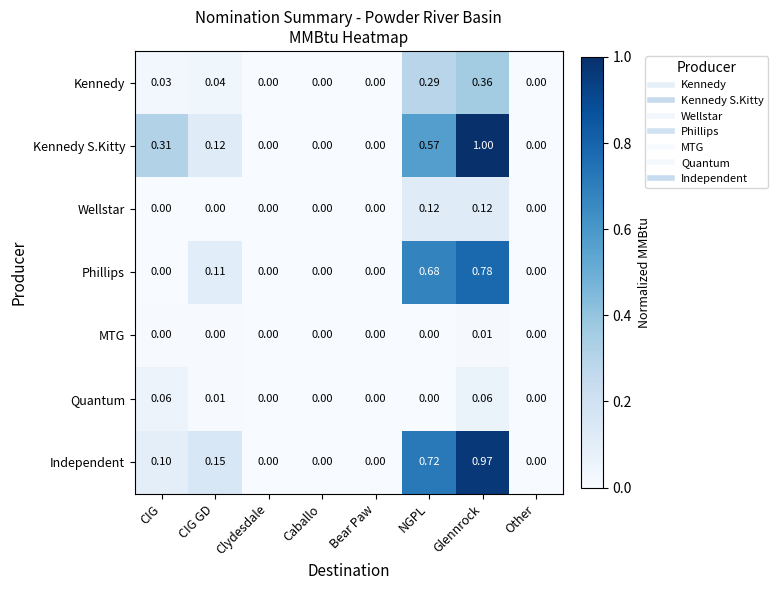

At which category is the sum across all series the highest?

Glennrock